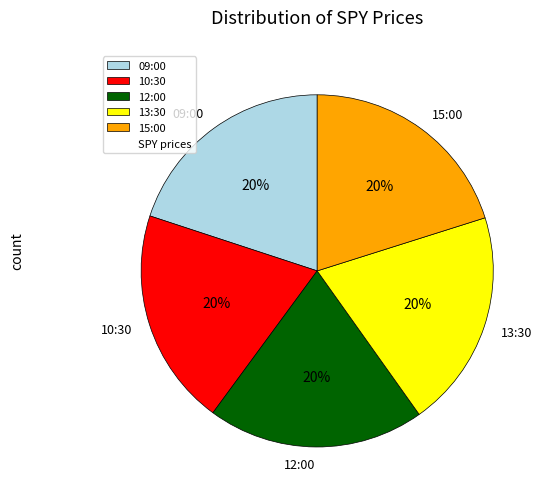

True or false: 09:00 accounts for 20% of the total.

True